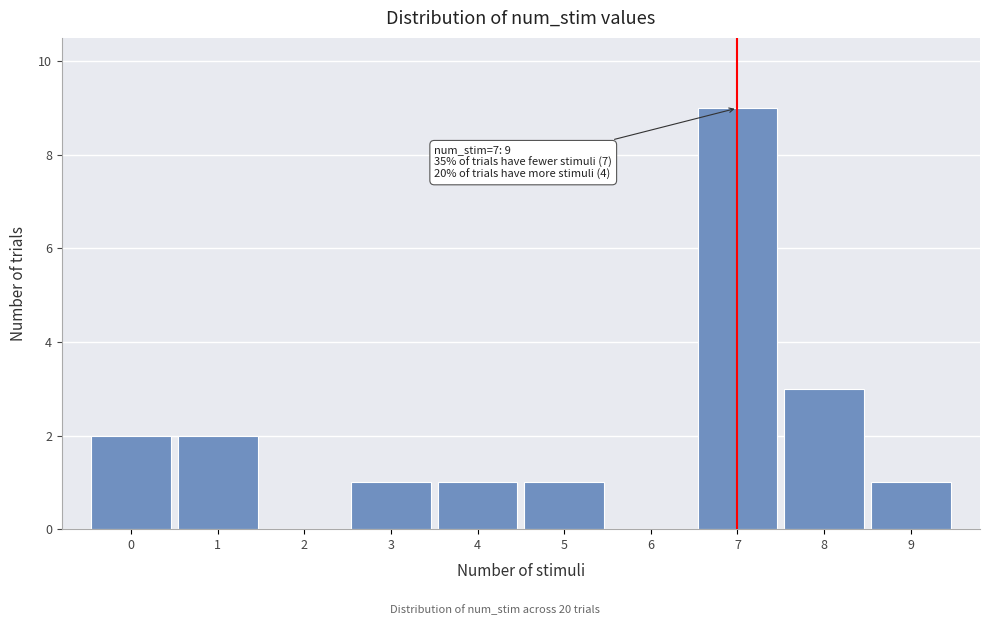

Over which range of the x-axis is the bar tallest?

6.5 to 7.5